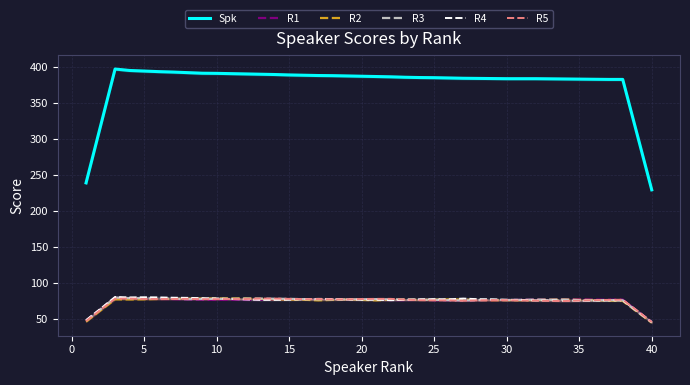

What is the value of the Spk point at the 11th from the left?

391.0